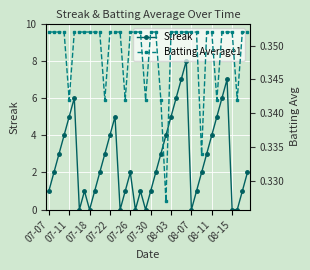

List the series in order of their overall mean, lowest first.

Batting Average1, Streak